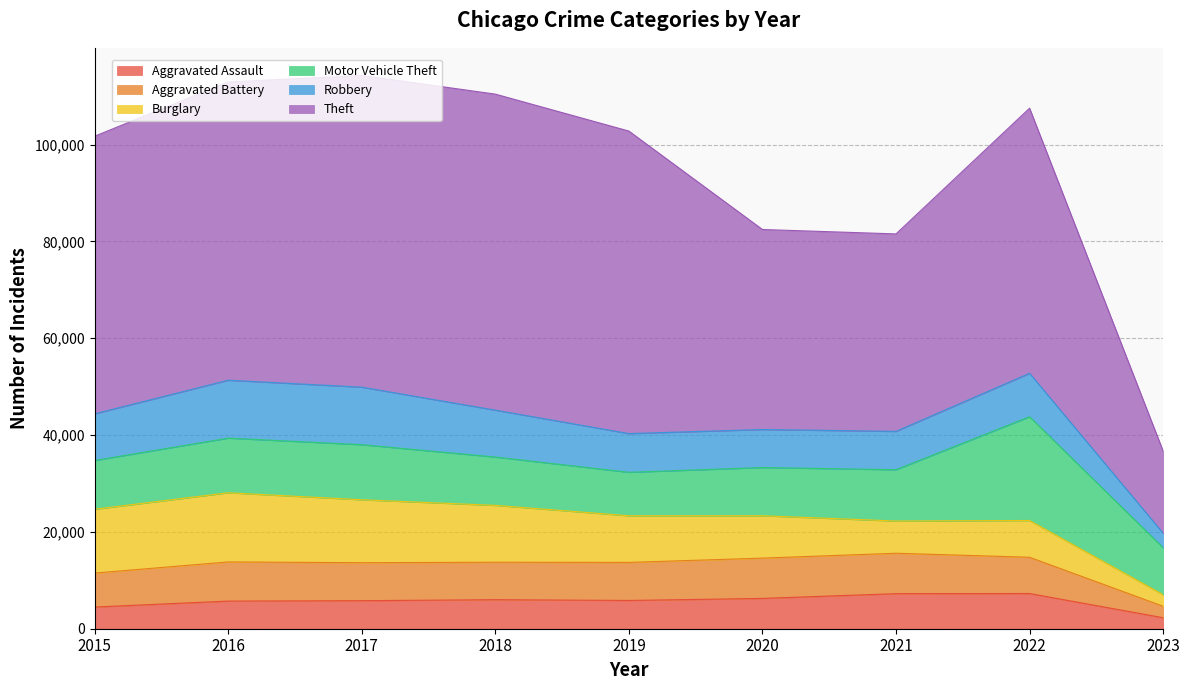

Reading left to right, what are all the values shown in this chart?

Aggravated Assault: 2015=4480	2016=5712	2017=5793	2018=6001	2019=5841	2020=6263	2021=7243	2022=7275	2023=2276
Aggravated Battery: 2015=7018	2016=8085	2017=7845	2018=7734	2019=7857	2020=8319	2021=8348	2022=7487	2023=2369
Burglary: 2015=13184	2016=14289	2017=13001	2018=11746	2019=9639	2020=8757	2021=6659	2022=7594	2023=2387
Motor Vehicle Theft: 2015=10068	2016=11286	2017=11380	2018=9985	2019=8977	2020=9957	2021=10598	2022=21436	2023=9707
Robbery: 2015=9638	2016=11960	2017=11880	2018=9680	2019=7994	2020=7855	2021=7918	2022=8969	2023=2990
Theft: 2015=57350	2016=61619	2017=64381	2018=65286	2019=62491	2020=41316	2021=40791	2022=54763	2023=16967